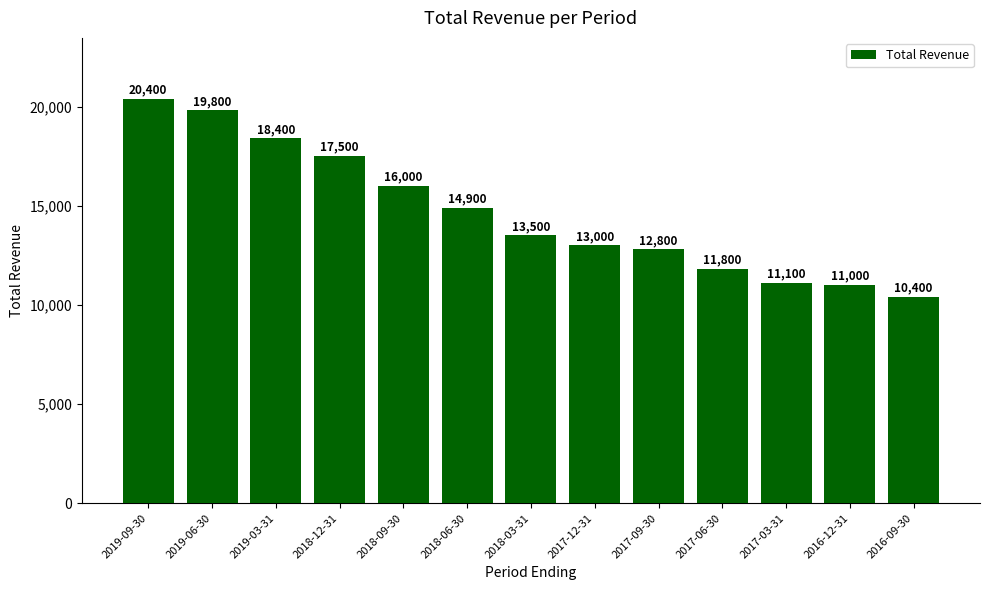

Are the bars grouped side by side (vs. stacked)?

No